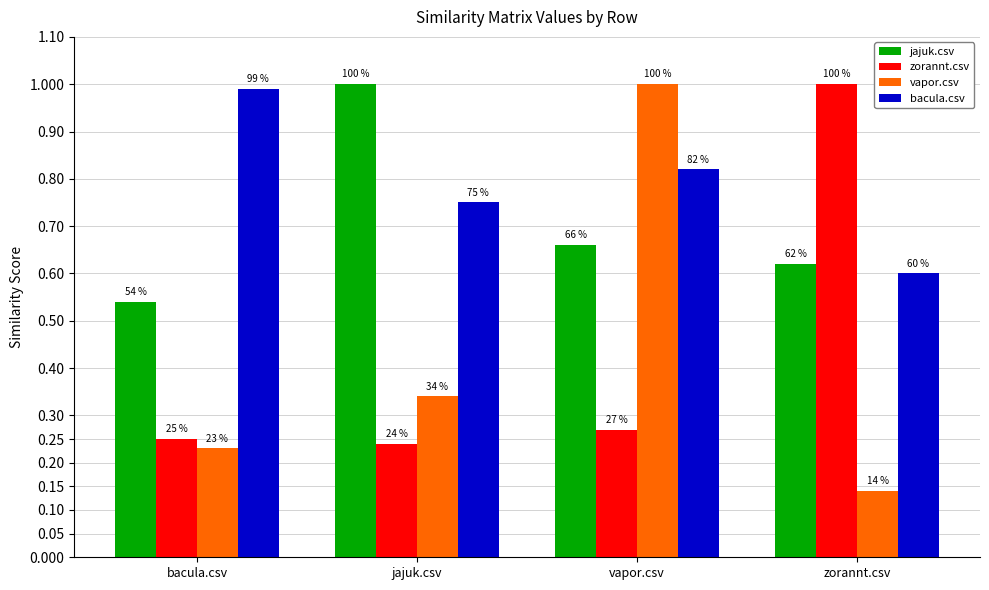

Is the value of bacula.csv at vapor.csv greater than the value of jajuk.csv at vapor.csv?

Yes